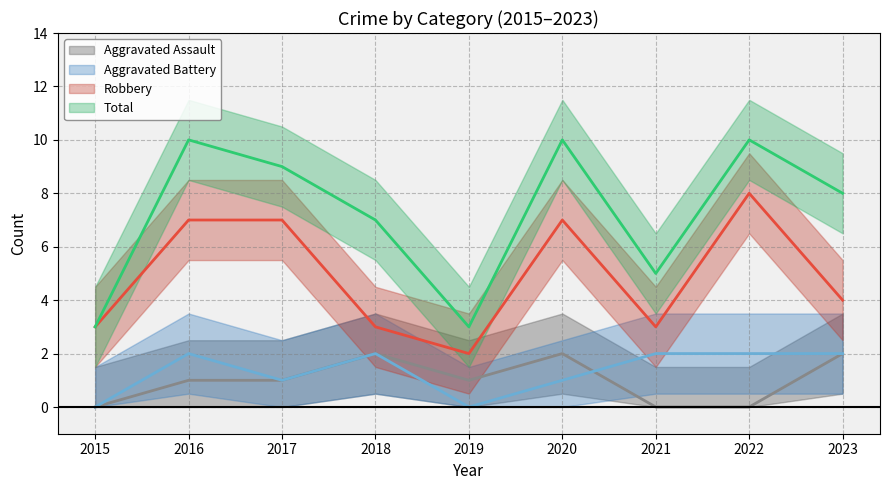

Is this an area chart (filled region under the line)?

No